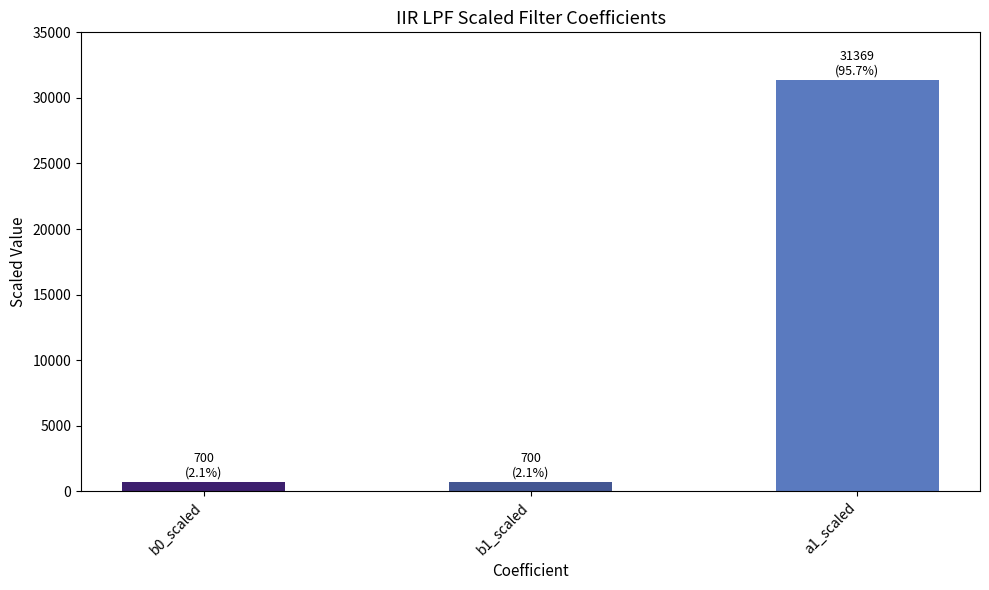

What position from the left is b1_scaled?

2